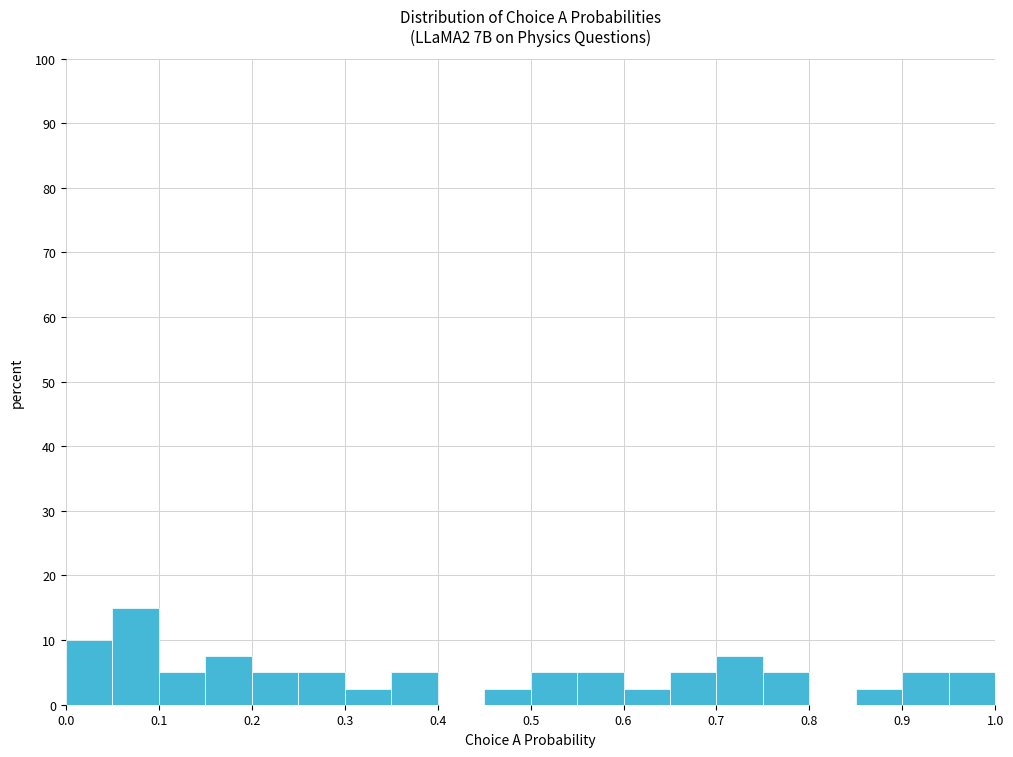

Reading left to right, transcribe this chart: for each bar, give the range it covers on the x-axis and its height. The values are not printed on the chart, so give them approximately, as read against the axis.

0.00 to 0.05: 10
0.05 to 0.10: 15
0.10 to 0.15: 5
0.15 to 0.20: 8
0.20 to 0.25: 5
0.25 to 0.30: 5
0.30 to 0.35: 3
0.35 to 0.40: 5
0.40 to 0.45: 0
0.45 to 0.50: 3
0.50 to 0.55: 5
0.55 to 0.60: 5
0.60 to 0.65: 3
0.65 to 0.70: 5
0.70 to 0.75: 8
0.75 to 0.80: 5
0.80 to 0.85: 0
0.85 to 0.90: 3
0.90 to 0.95: 5
0.95 to 1.00: 5